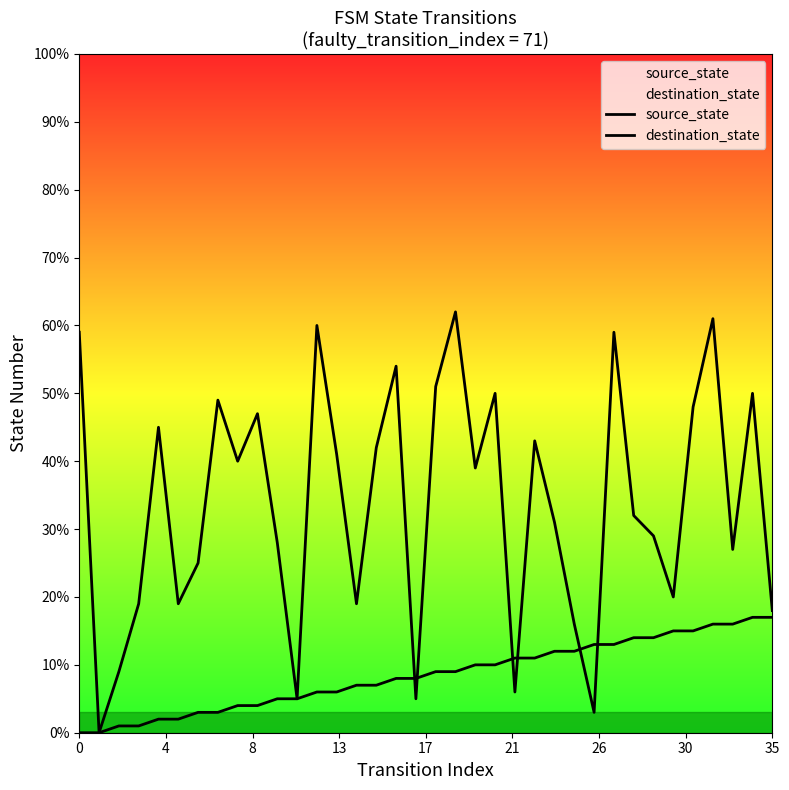

How many lines are shown in the chart?

2